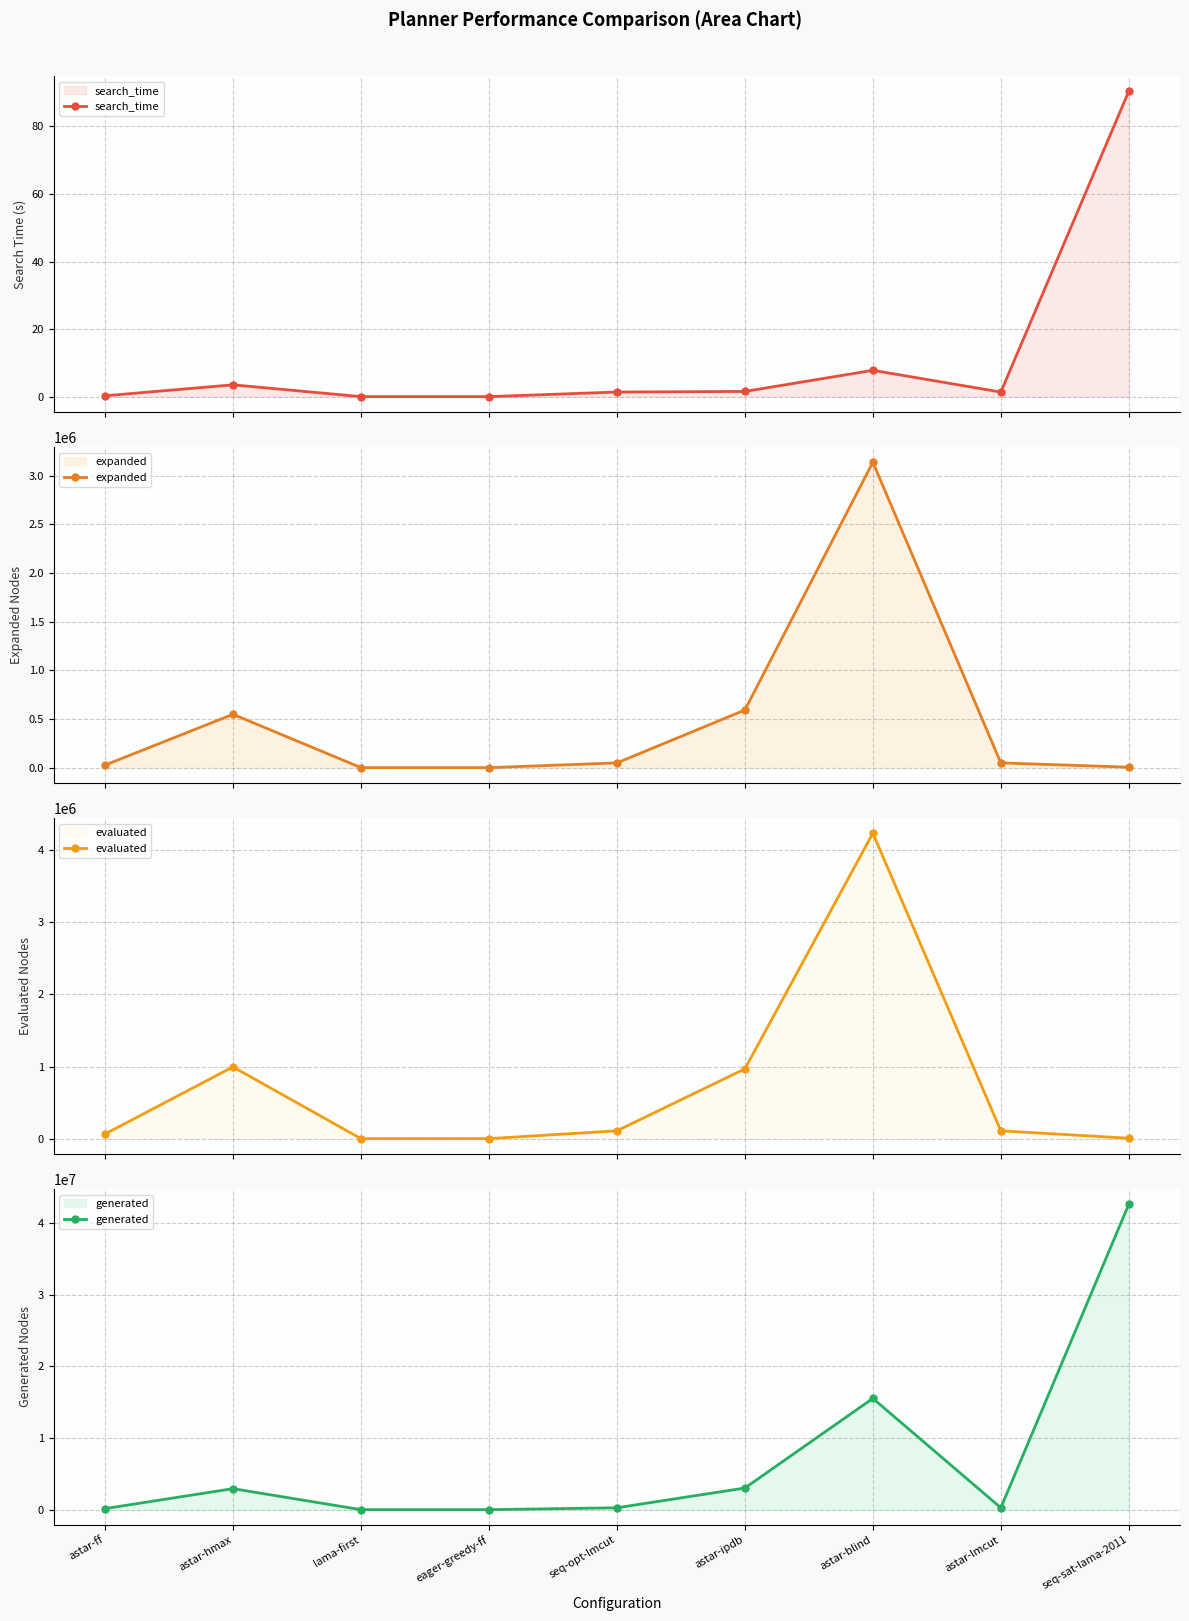

Between astar-lmcut and eager-greedy-ff, which is larger?

astar-lmcut